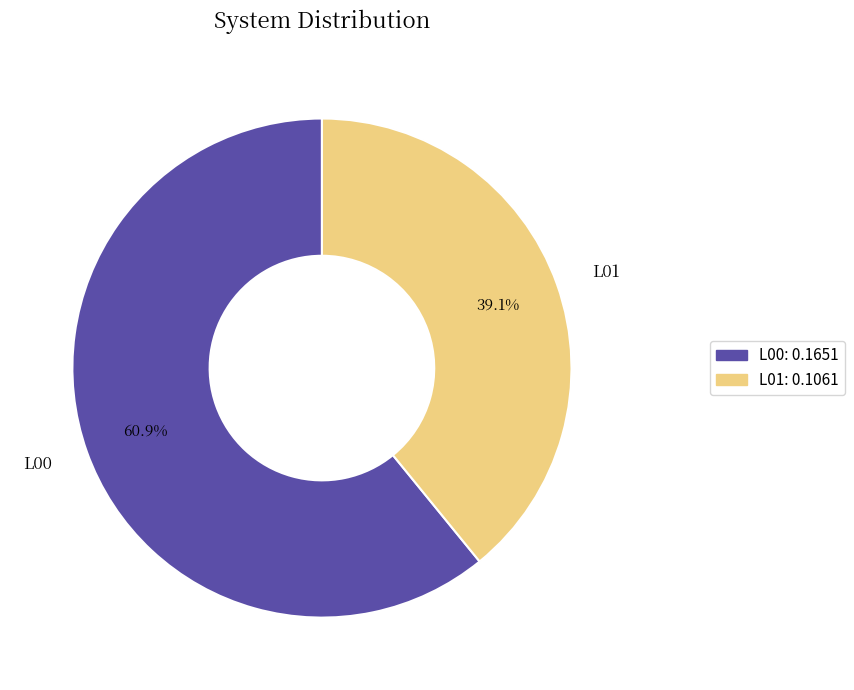

Does any single category account for the majority?

Yes